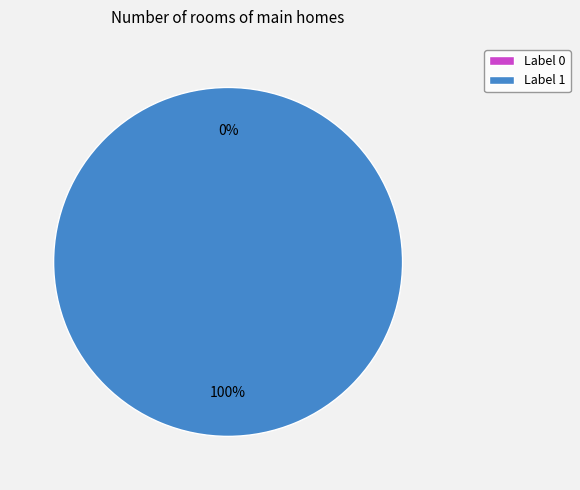

Which has a higher value, 1 or 0?

1